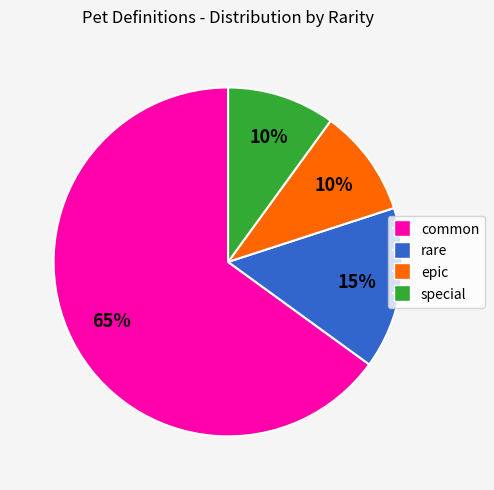

To the nearest percent, what percentage of the pie is common?

65%